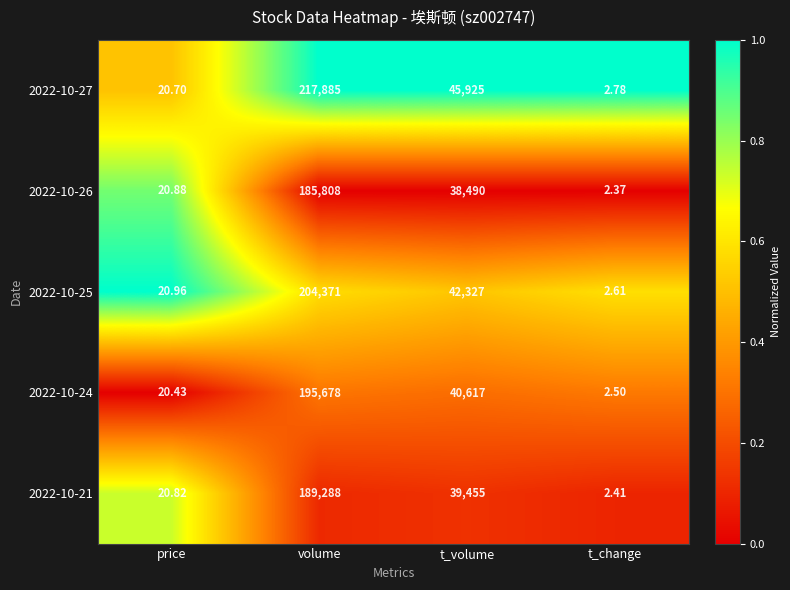

List the labels in order of 2022-10-21 value, smallest first.

t_change, price, t_volume, volume